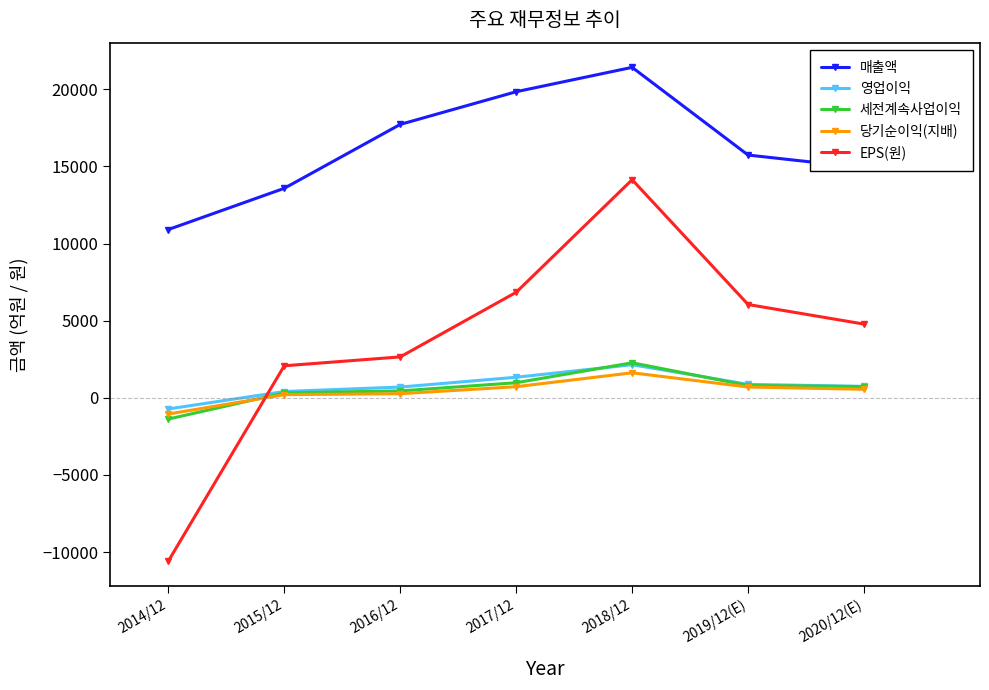

How many categories are shown in the chart?

7